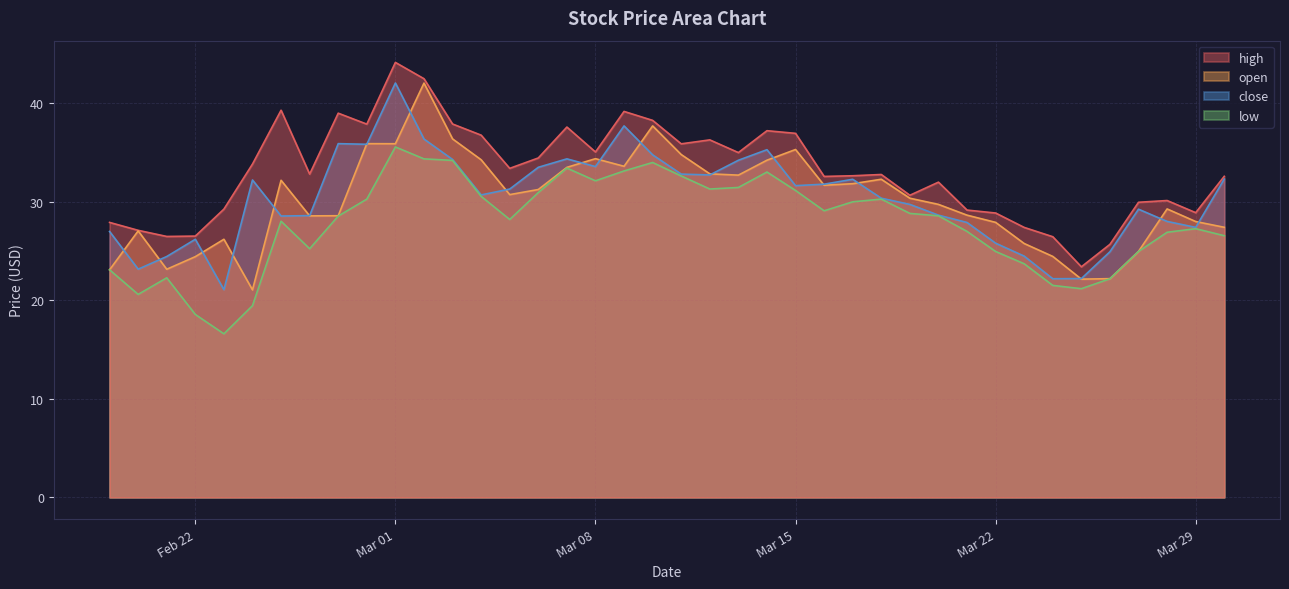

Does the chart display data point markers on the line(s)?

No